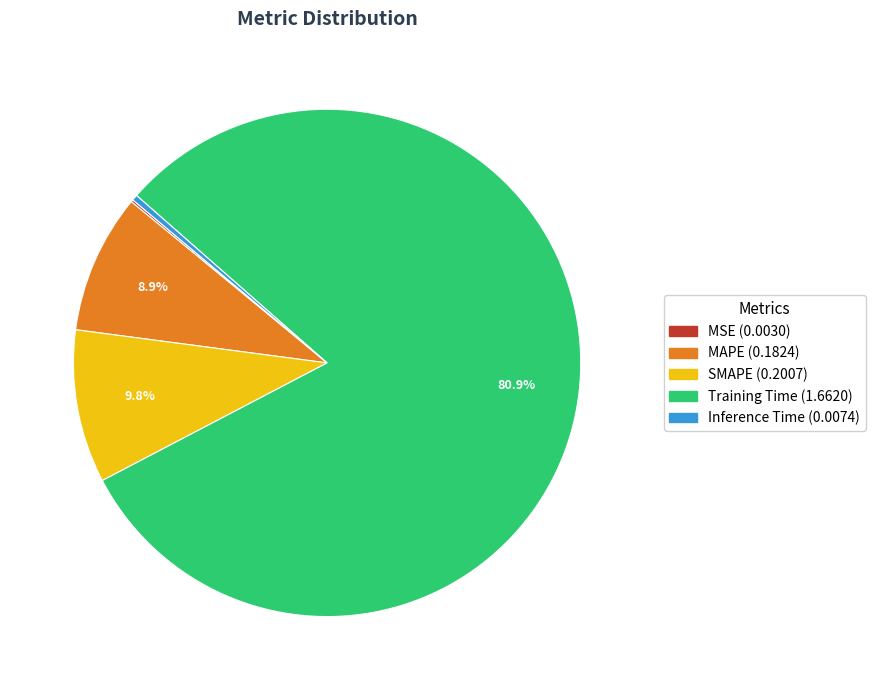

How much of the chart is everything except SMAPE?

90.2%